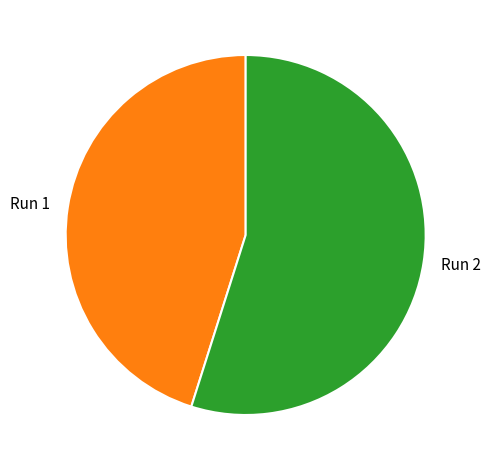

Rank the categories by value from lowest to highest.

Run 1, Run 2